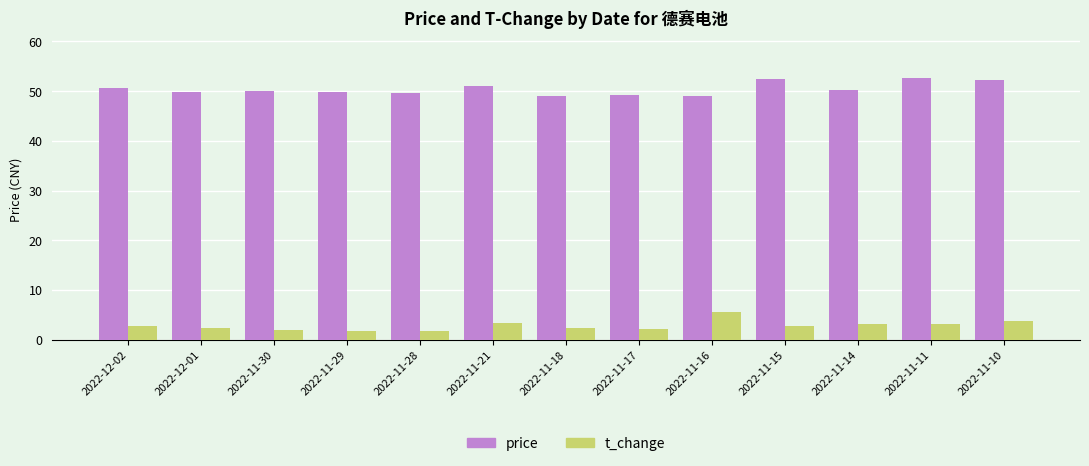

Is the value of price at 2022-11-18 greater than the value of t_change at 2022-11-16?

Yes